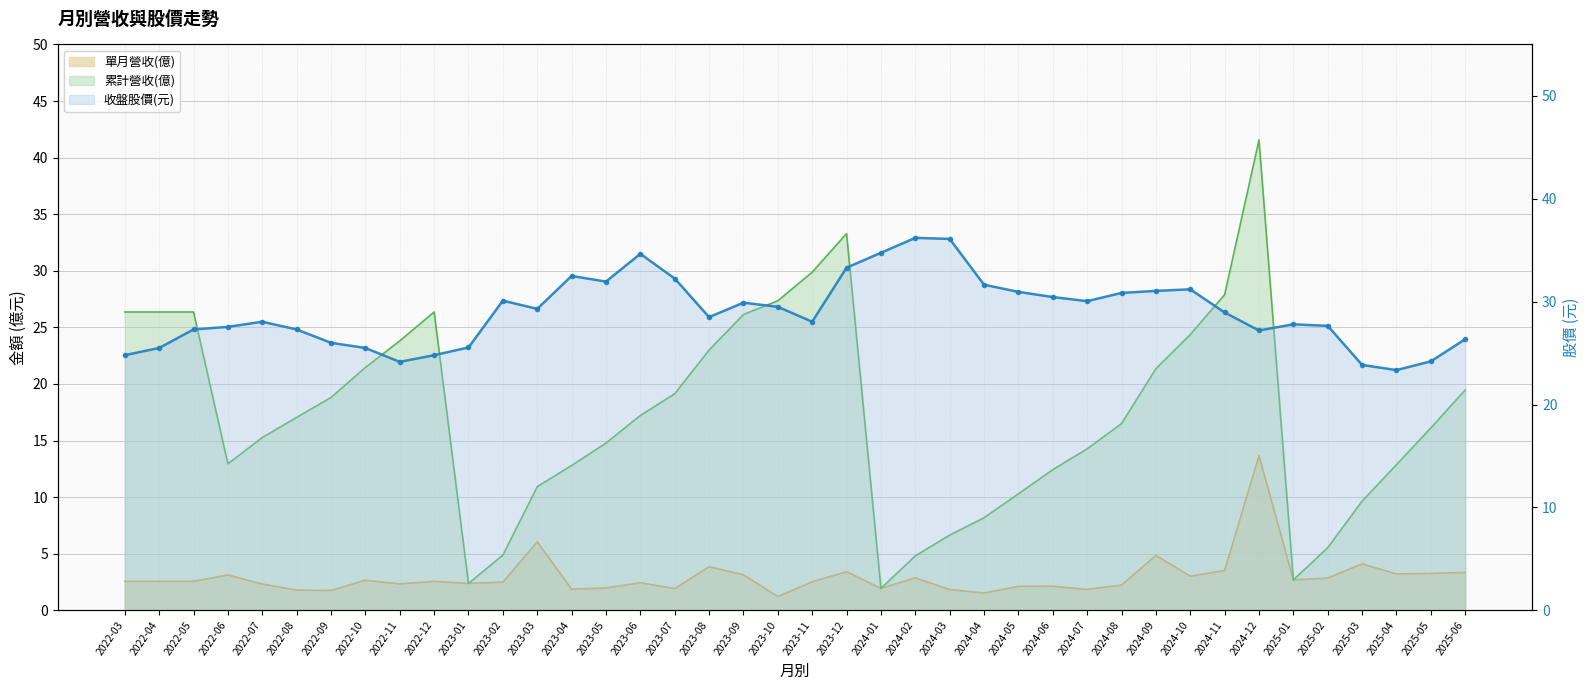

What is the smallest value displayed?

1.2